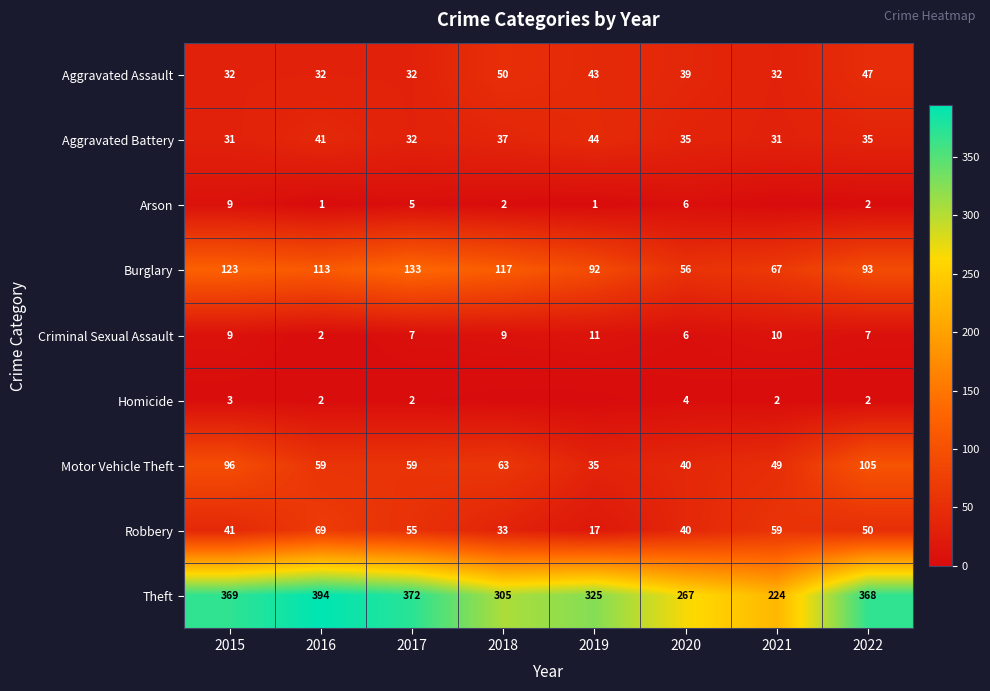

How many data points does each series have?

8